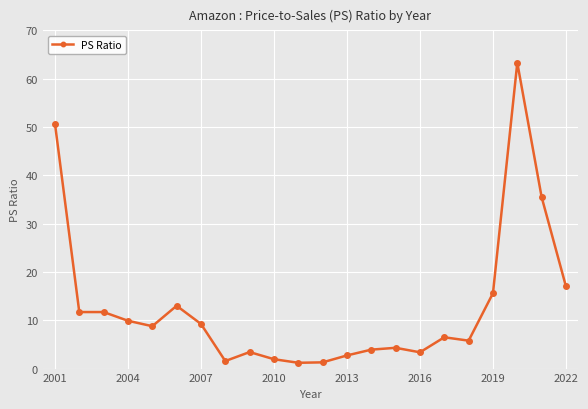

What is the average value?

12.8